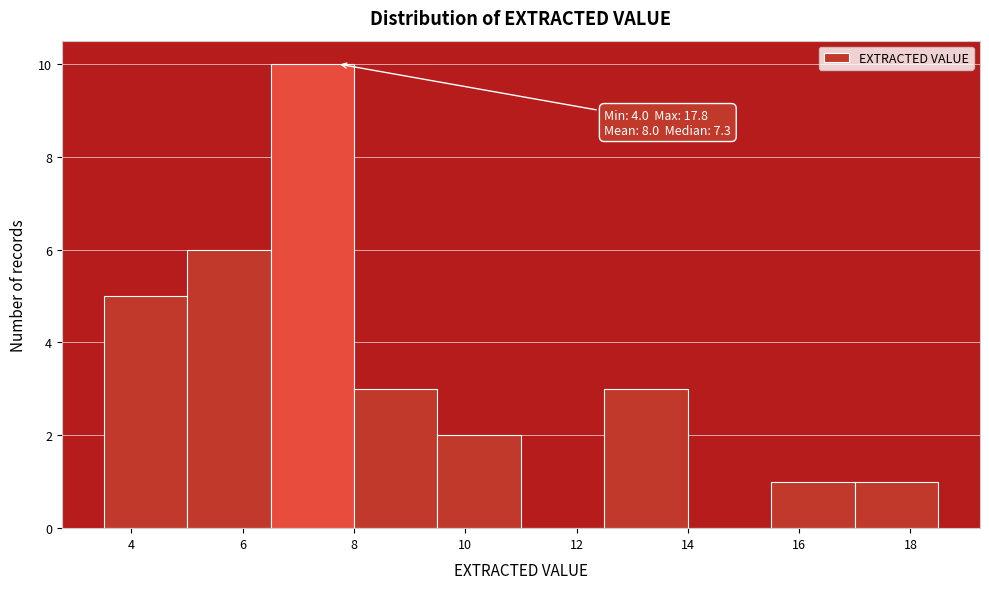

Over which range of the x-axis is the bar tallest?

6.5 to 8.0